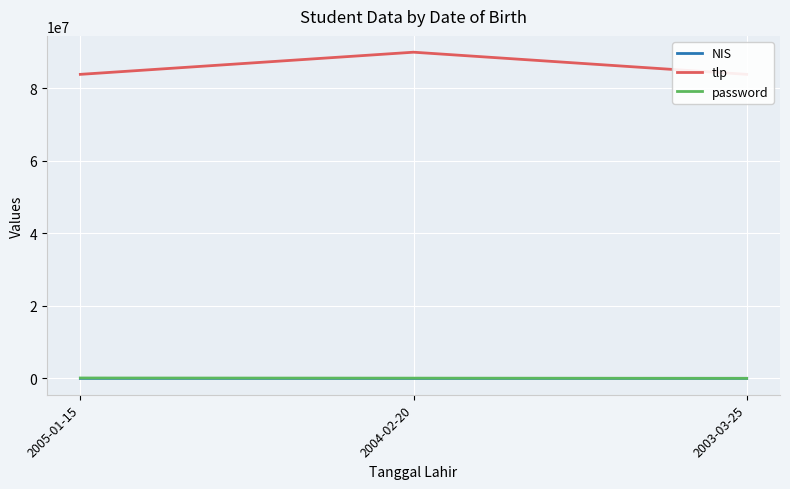

List the labels in order of NIS value, largest first.

2003-03-25, 2005-01-15, 2004-02-20